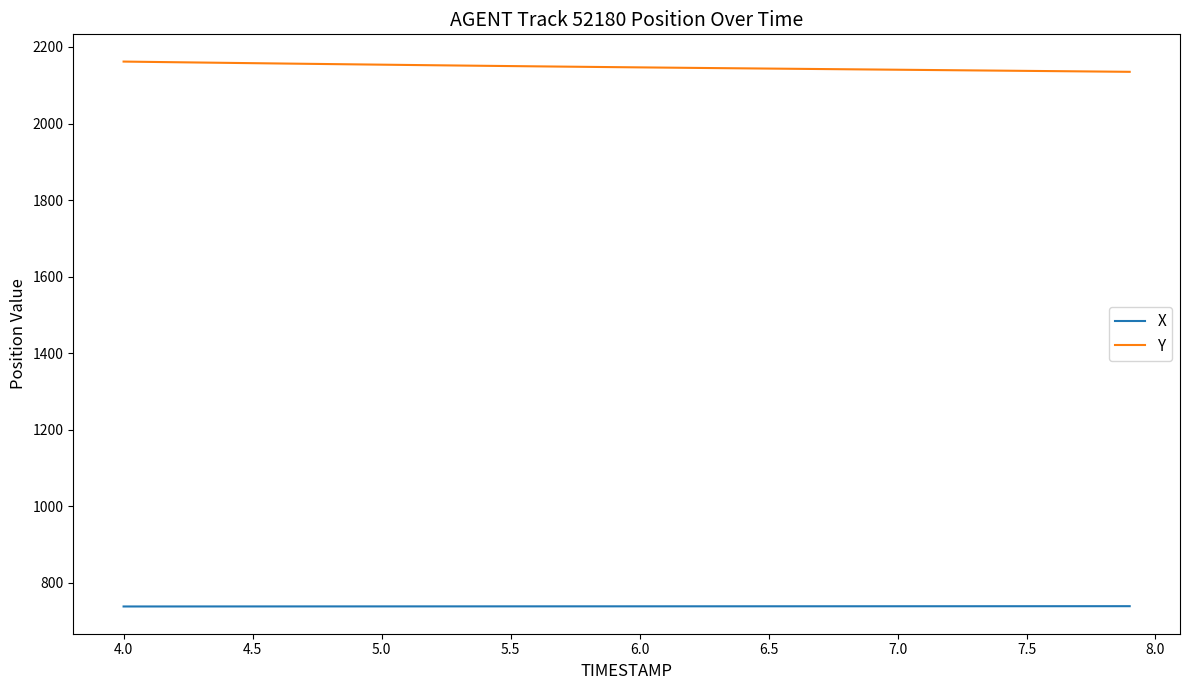

What is the maximum value for Y?

2161.8